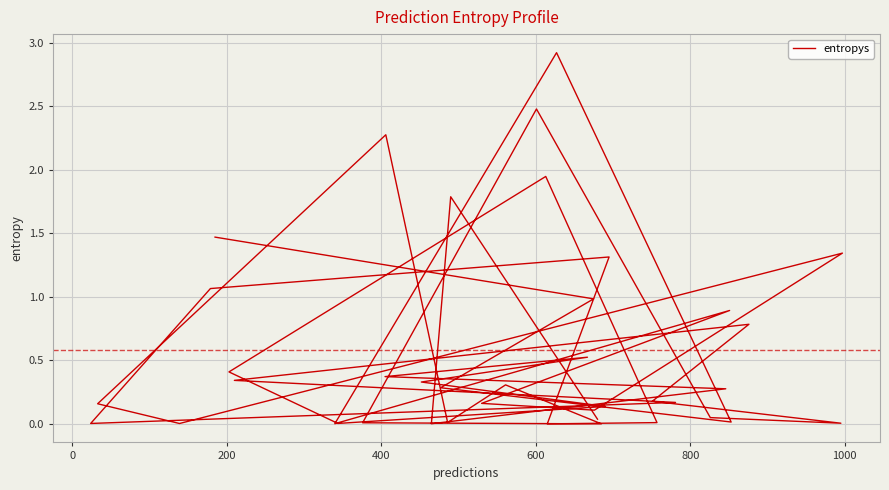

What is the value of the 15th point from the left?

1.1